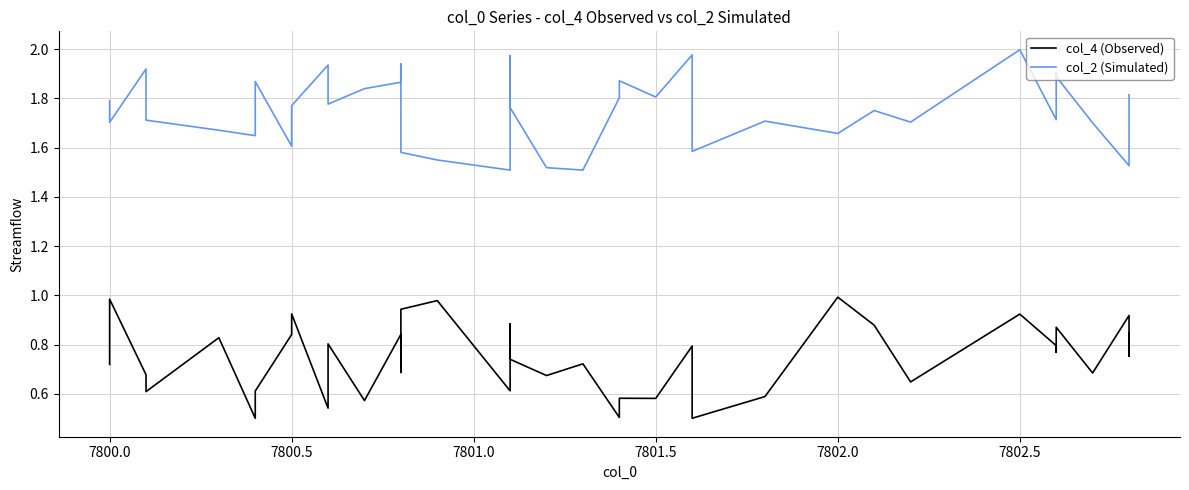

Which series has the widest spread of values?

col_4 (Observed)